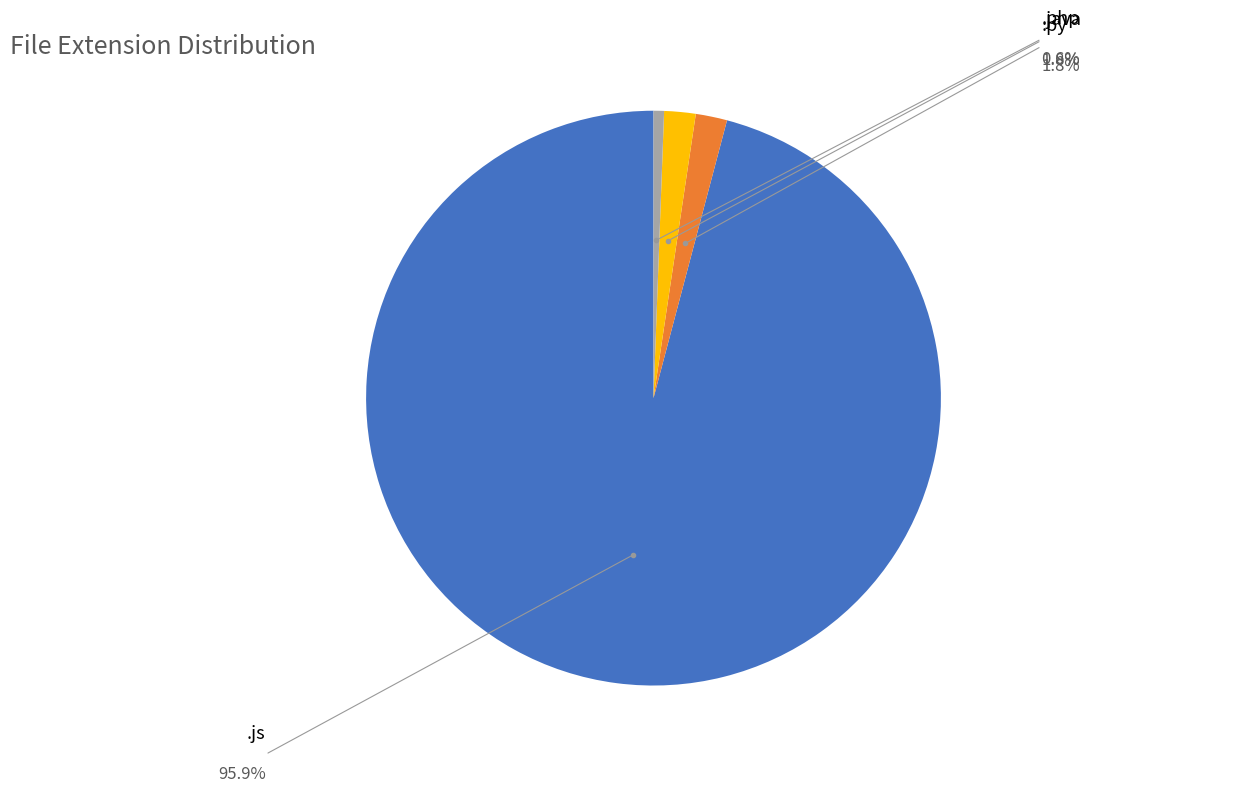

Is there a majority slice in this chart?

Yes